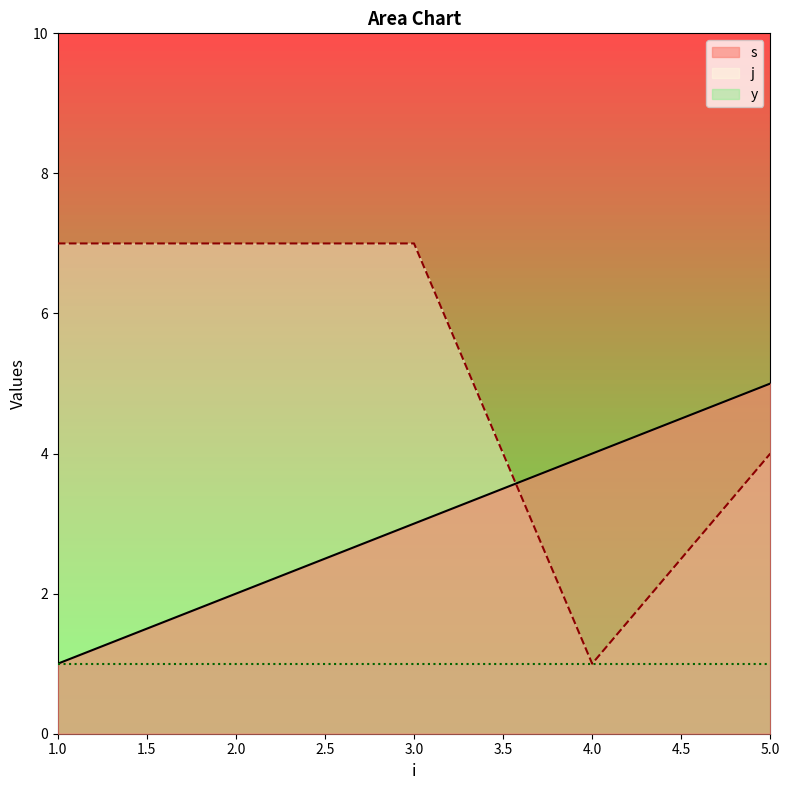

How many intersections are there between s and j?

1